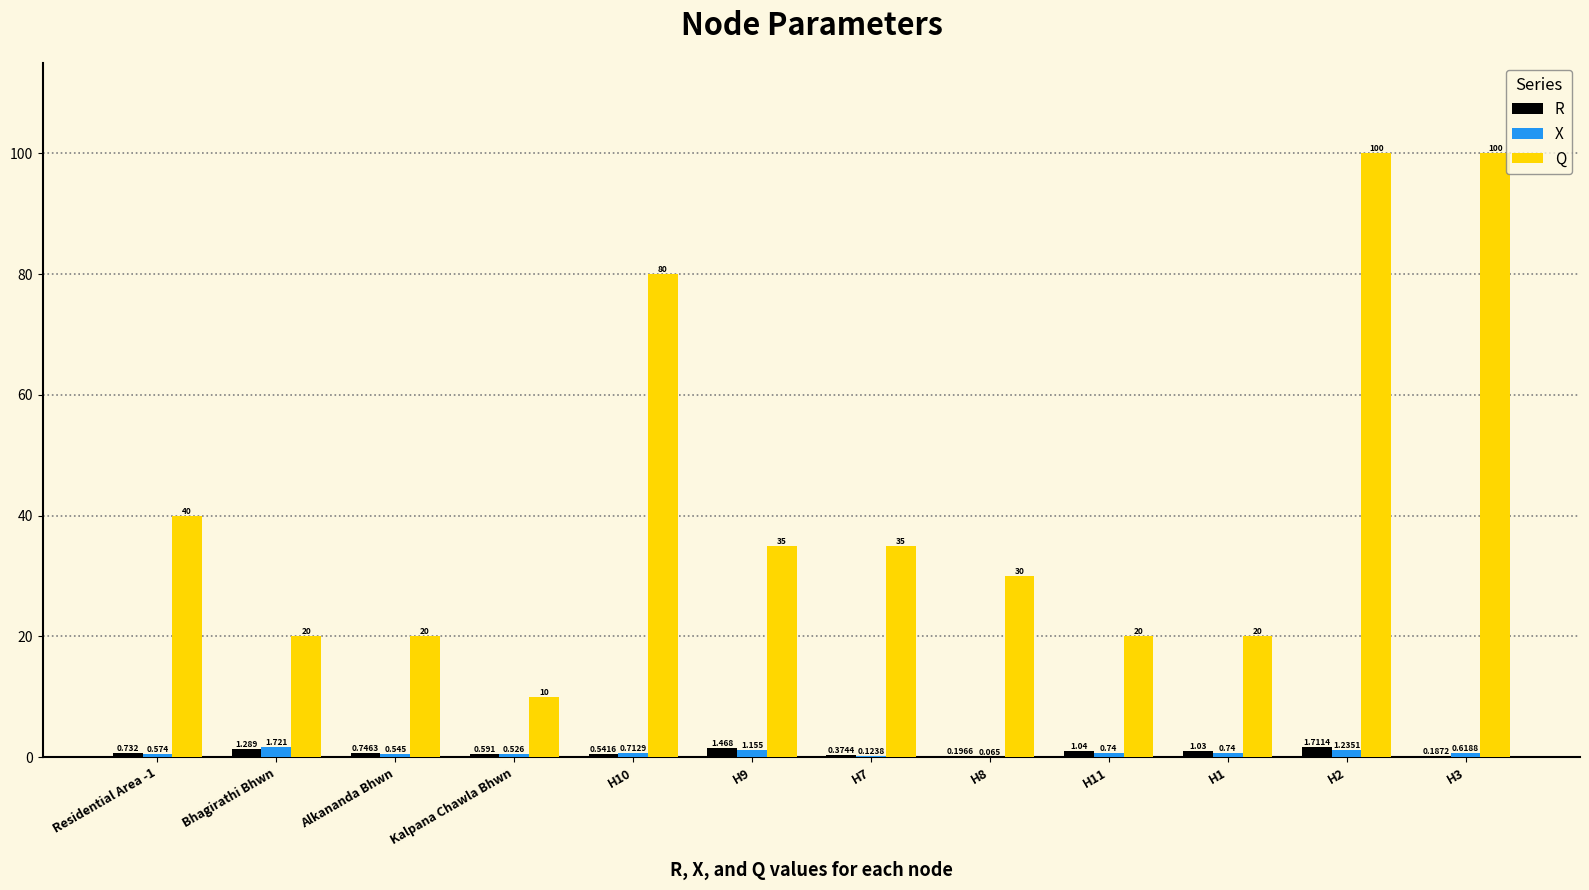

Which series has the largest total across all categories?

Q